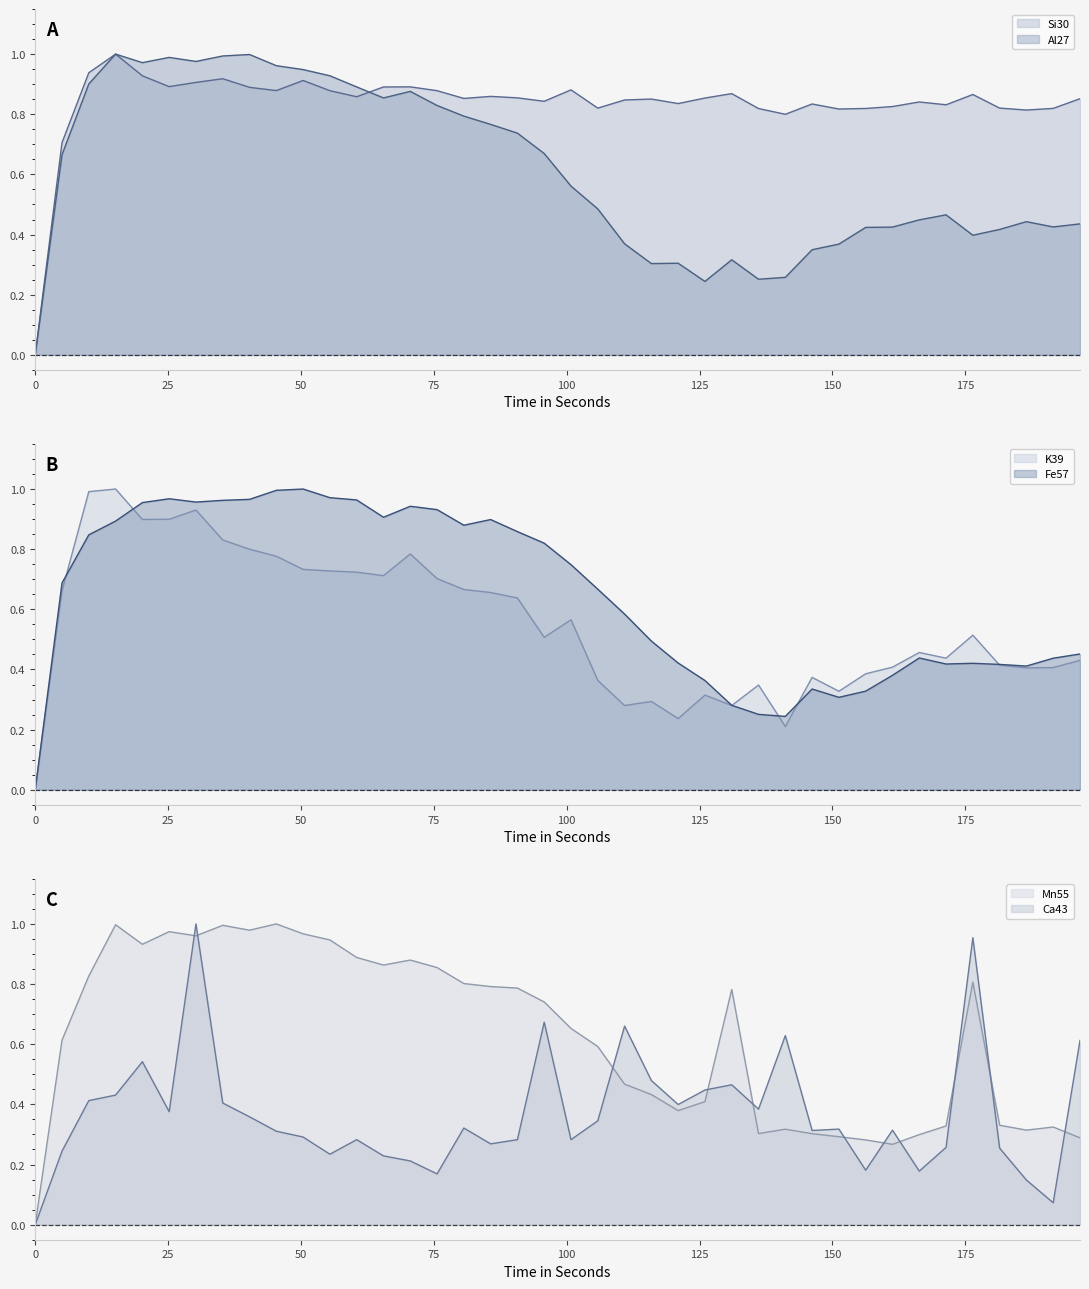

How many interior local valleys does the Al27 line series have?

8